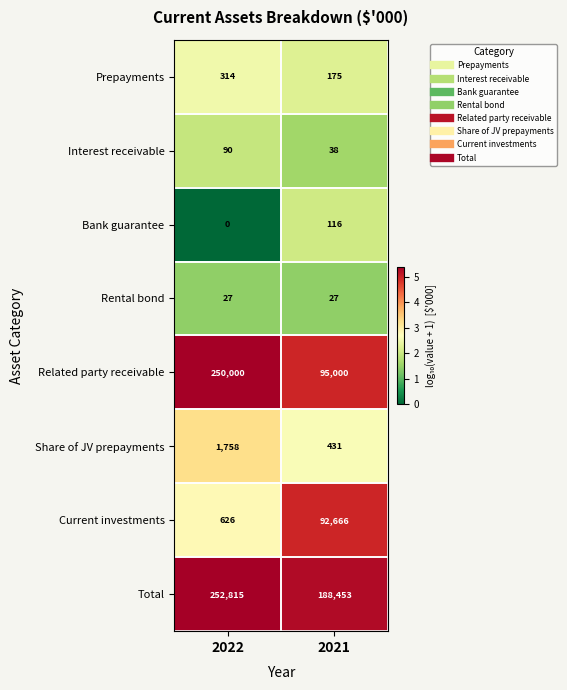

Which label corresponds to the smallest value in the chart?

2022